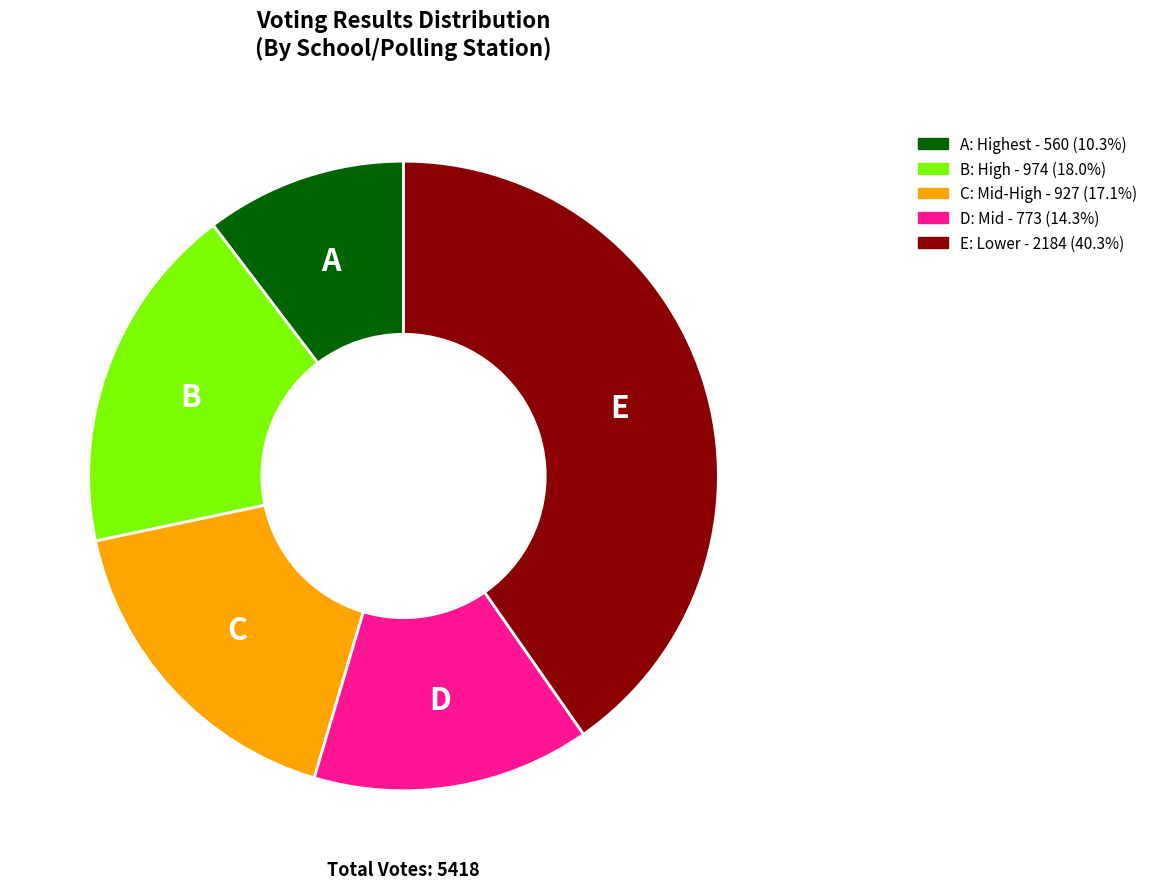

Is the sum of C: Mid-High - 927 (17.1%) and D: Mid - 773 (14.3%) greater than half?

No